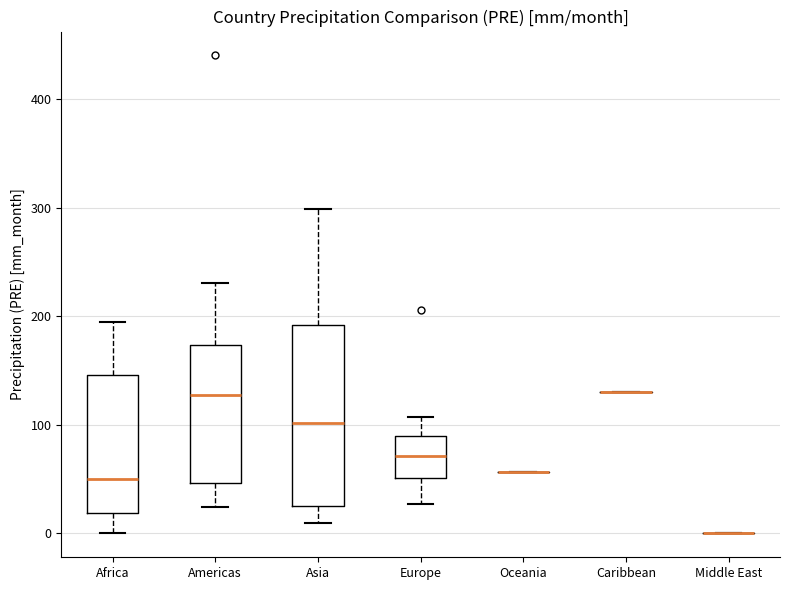

Which box is the tallest, from its lower edge to its upper edge?

Asia